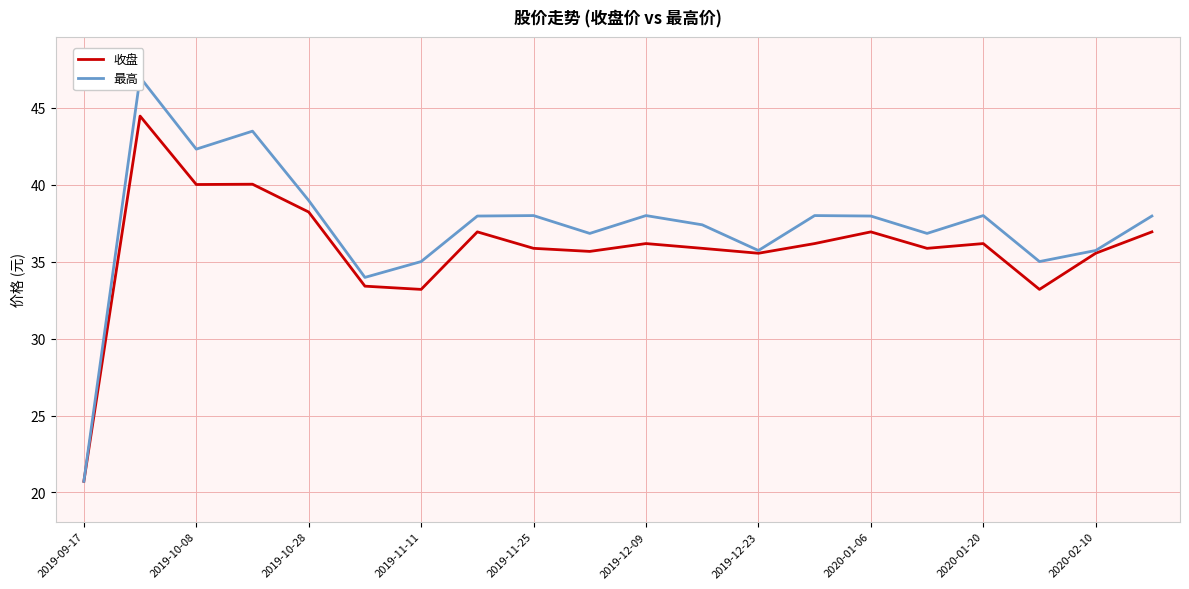

What is the average value of the 最高 series?

37.2